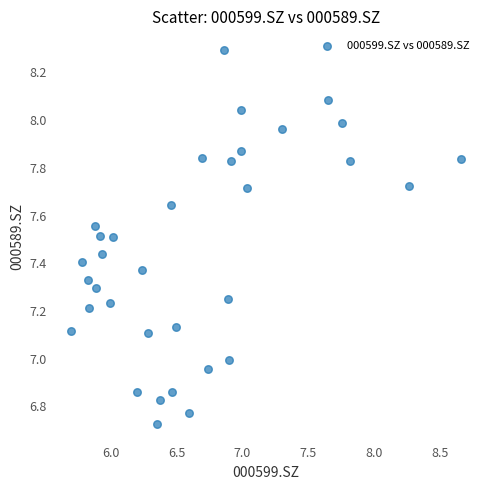

What is the range of X values (max minus min)?

3.0